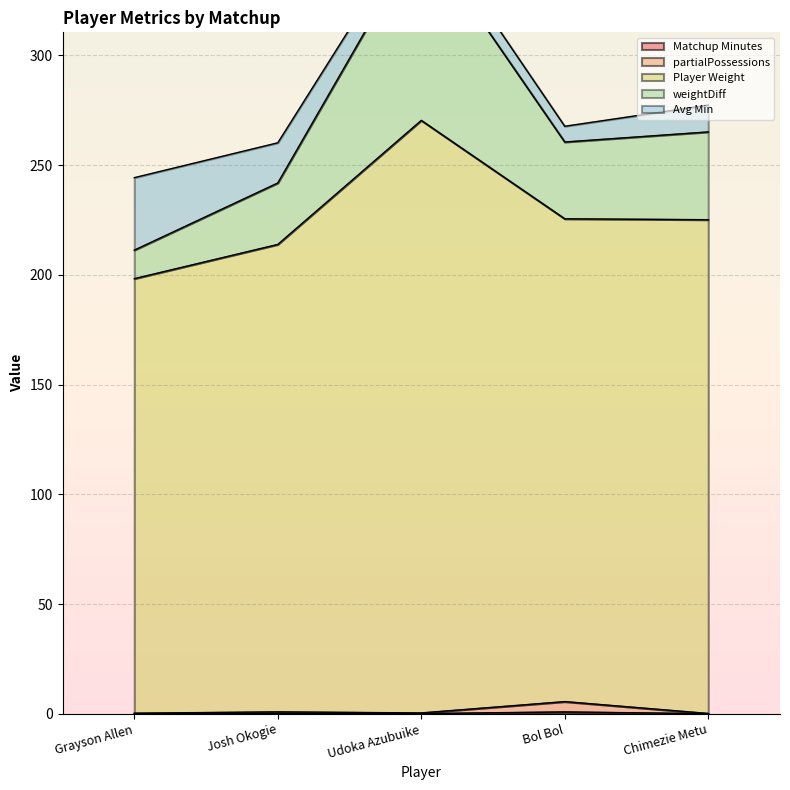

Is the value of Matchup Minutes at Bol Bol greater than the value of weightDiff at Josh Okogie?

No